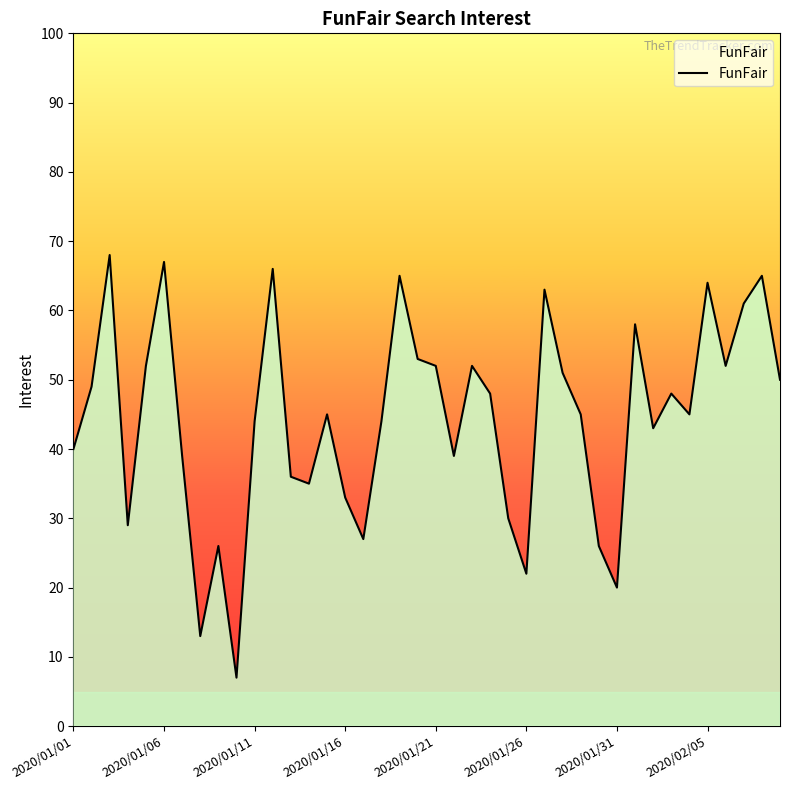

What is the maximum value shown in the chart?

68